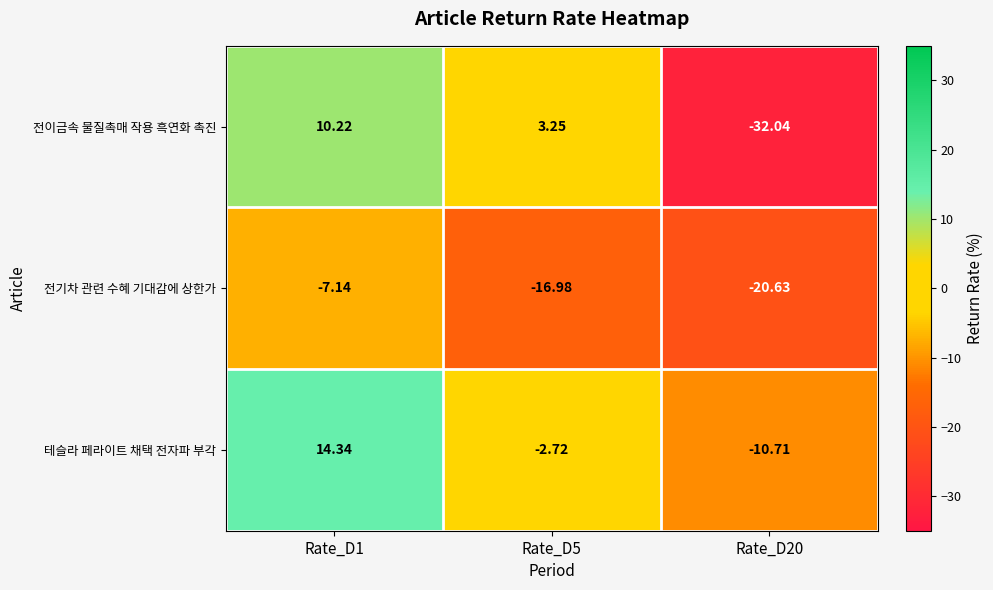

List the series in order of their overall mean, lowest first.

전기차 관련 수혜 기대감에 상한가, 전이금속 물질촉매 작용 흑연화 촉진, 테슬라 페라이트 채택 전자파 부각